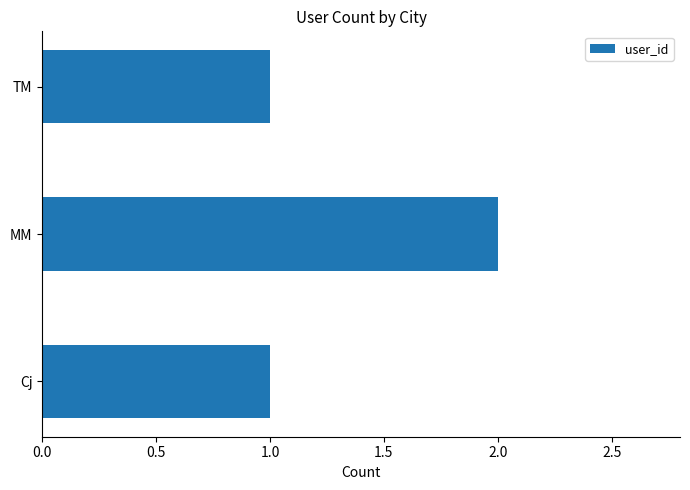

The chart shows a value of 2 at MM. True or false?

True